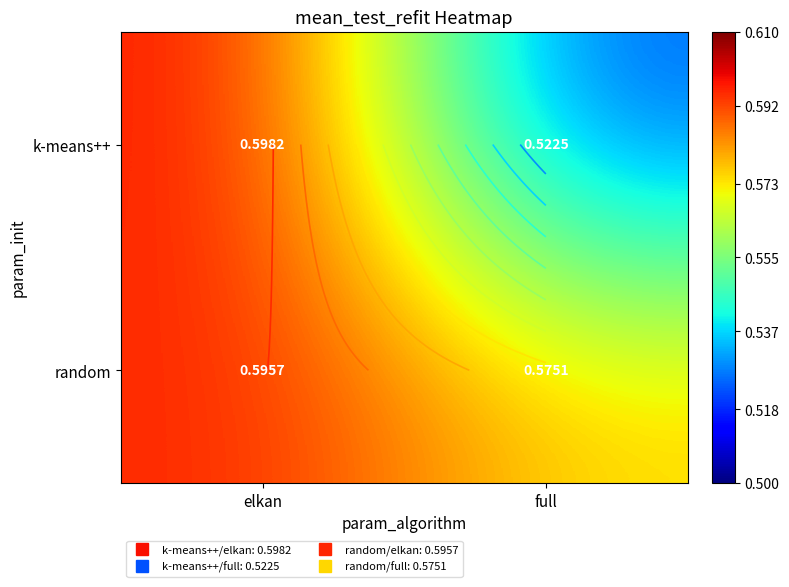

List the labels in order of random value, smallest first.

full, elkan